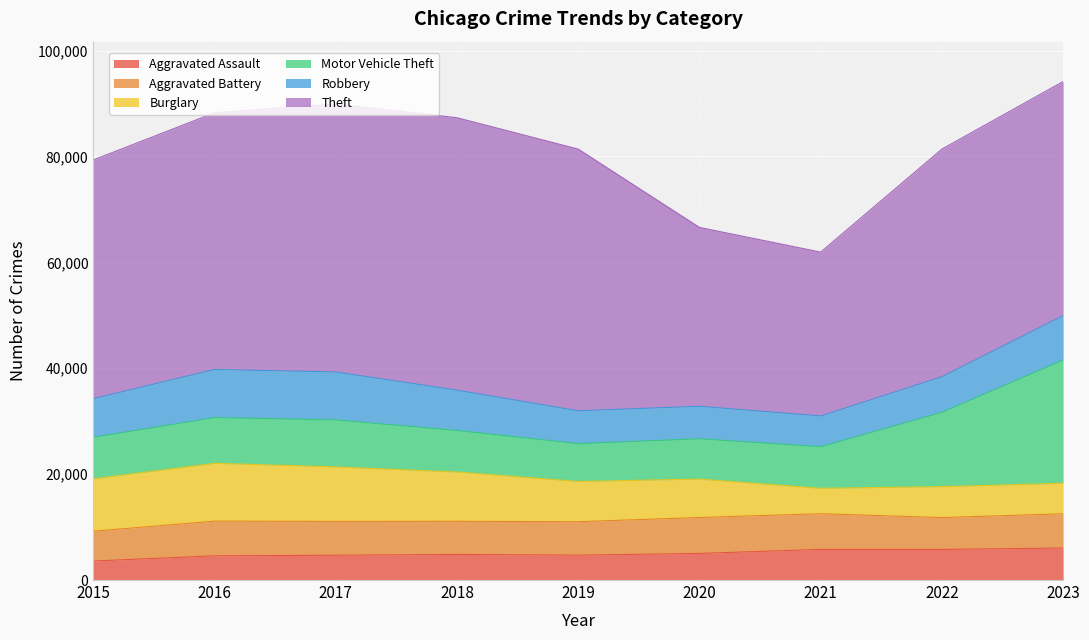

Reading left to right, transcribe all the data shown in this chart.

Aggravated Assault: 3589	4572	4681	4836	4700	5022	5783	5779	6046
Aggravated Battery: 5629	6551	6397	6256	6316	6790	6740	6017	6467
Burglary: 9897	10925	10289	9314	7604	7255	4803	5848	5760
Motor Vehicle Theft: 7844	8632	8871	7842	7133	7612	7850	14025	23279
Robbery: 7294	9096	9055	7615	6205	6144	5803	6730	8371
Theft: 45091	48482	50625	51455	49429	33778	30956	42995	44229